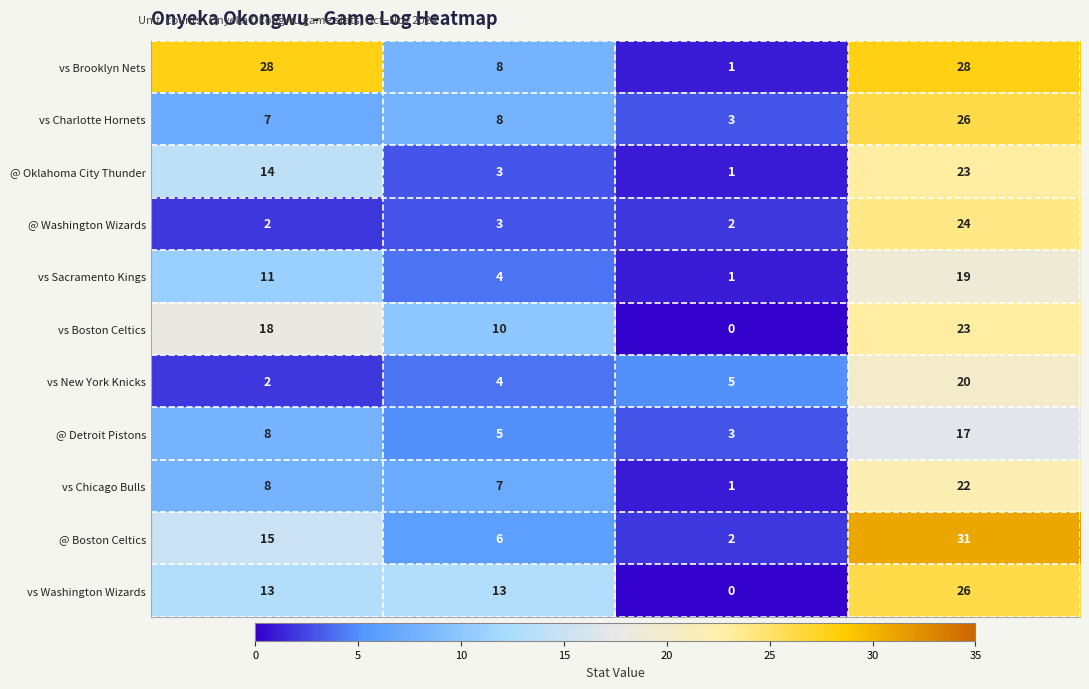

Rank the categories by vs Sacramento Kings value from highest to lowest.

Min, Pts, Reb, Pd